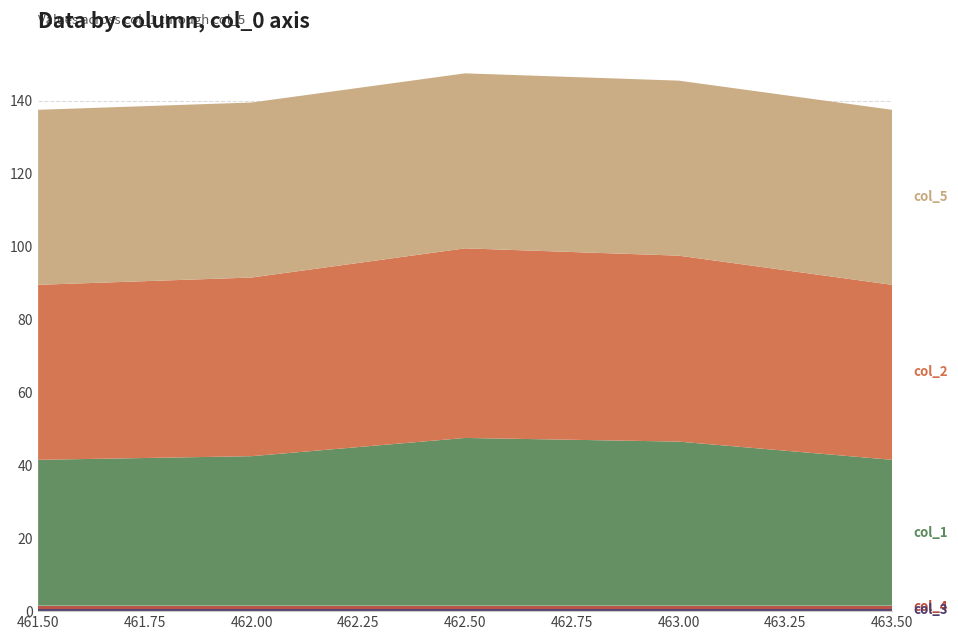

Reading left to right, extract all data points from this chart.

col_1: 40.0	41.0	46.0	45.0	40.0
col_2: 48.0	49.0	52.0	51.0	48.0
col_3: 0.5	0.5	0.5	0.5	0.5
col_4: 1.0	1.0	1.0	1.0	1.0
col_5: 48.0	48.0	48.0	48.0	48.0